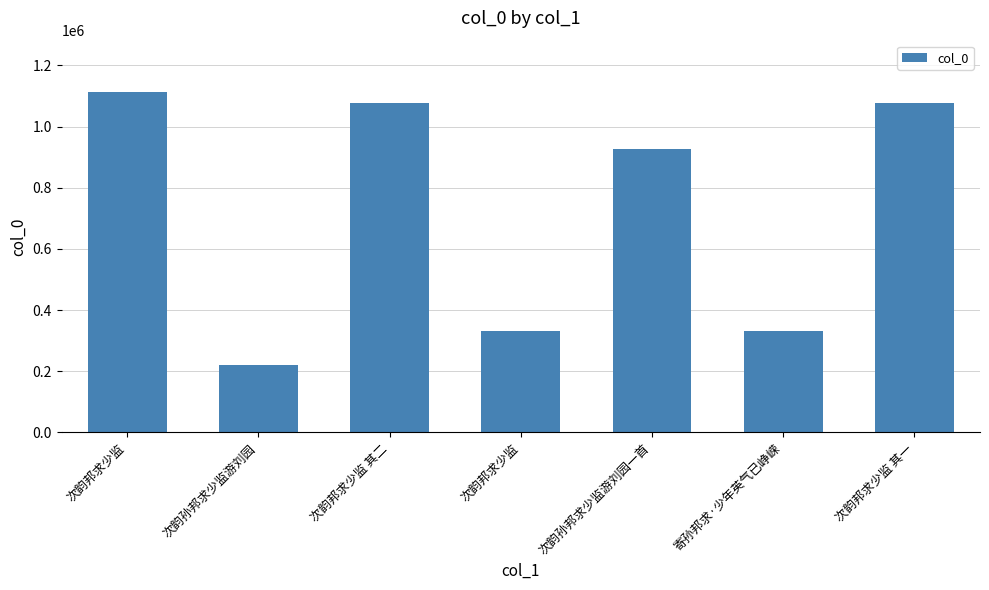

Rank the categories by value from highest to lowest.

次韵邦求少监, 次韵邦求少监 其二, 次韵邦求少监 其一, 次韵孙邦求少监游刘园一首, 寄孙邦求·少年英气已峥嵘, 次韵邦求少监, 次韵孙邦求少监游刘园